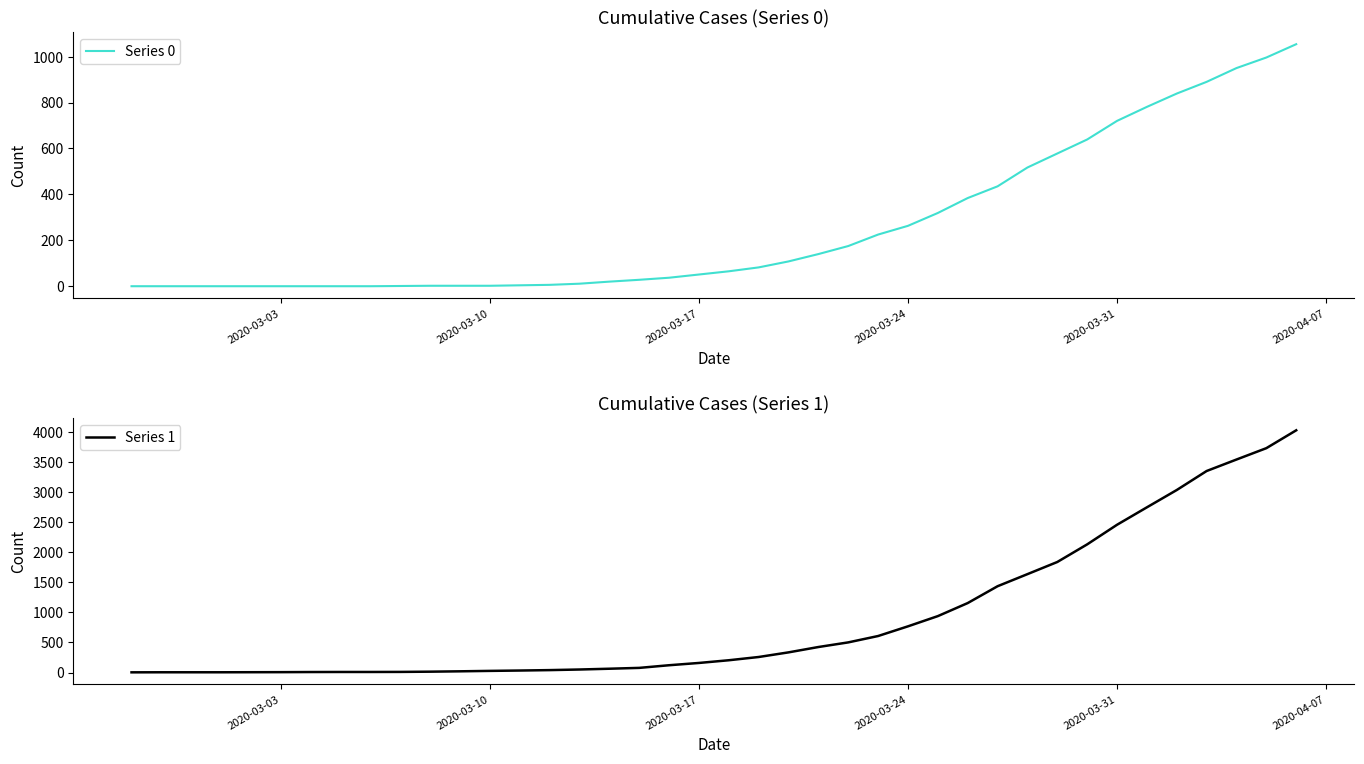

Is this an area chart (filled region under the line)?

No